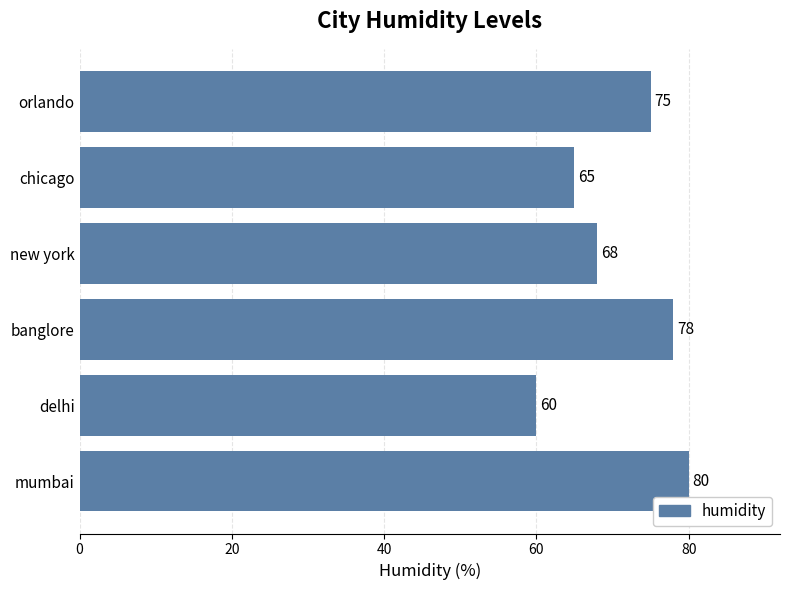

How many series are shown in this chart?

1